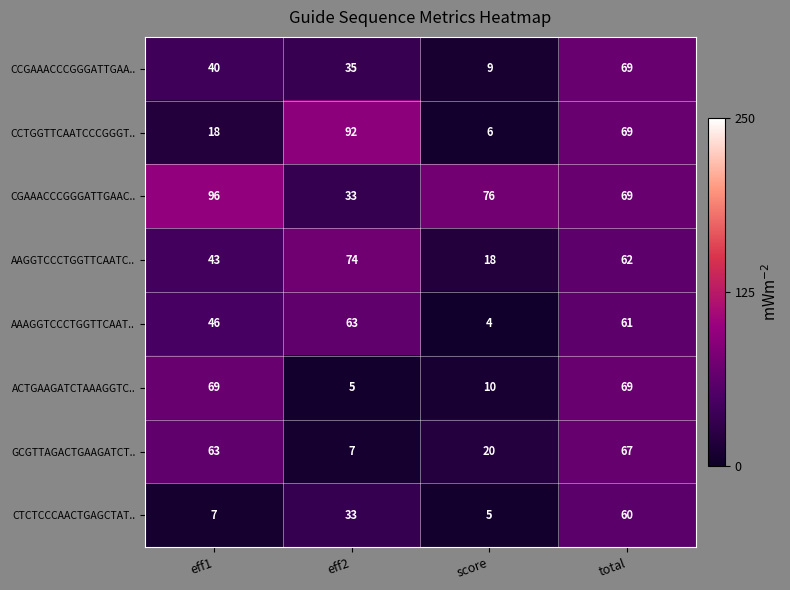

What is the spread (max minus min) of values at score?

72